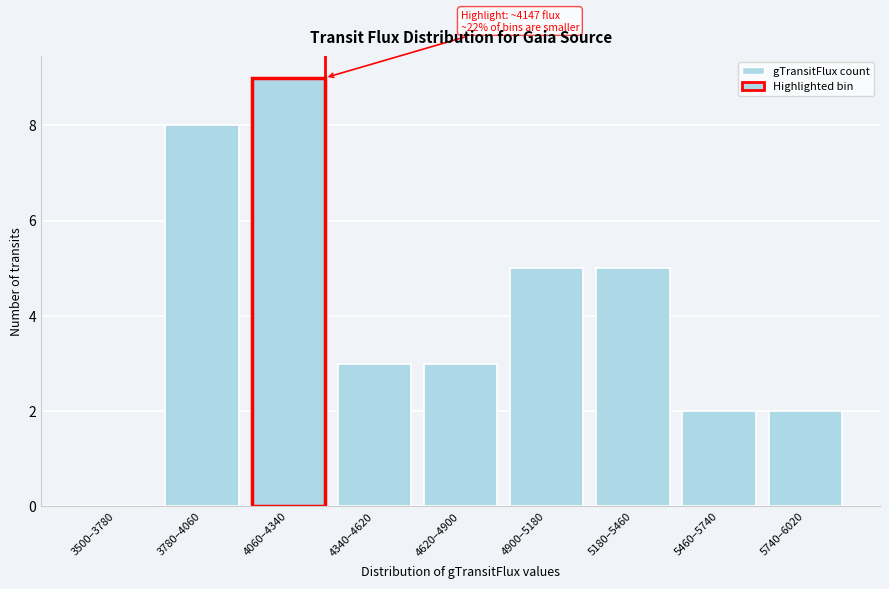

Reading left to right, transcribe all the data shown in this chart.

3500–3780=0	3780–4060=8	4060–4340=9	4340–4620=3	4620–4900=3	4900–5180=5	5180–5460=5	5460–5740=2	5740–6020=2